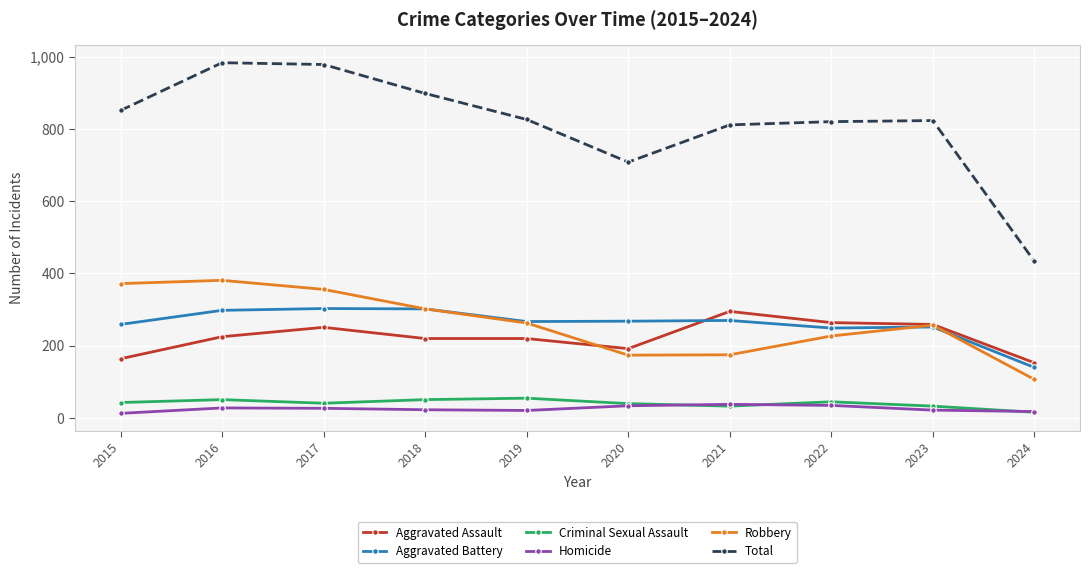

How many lines are shown in the chart?

6